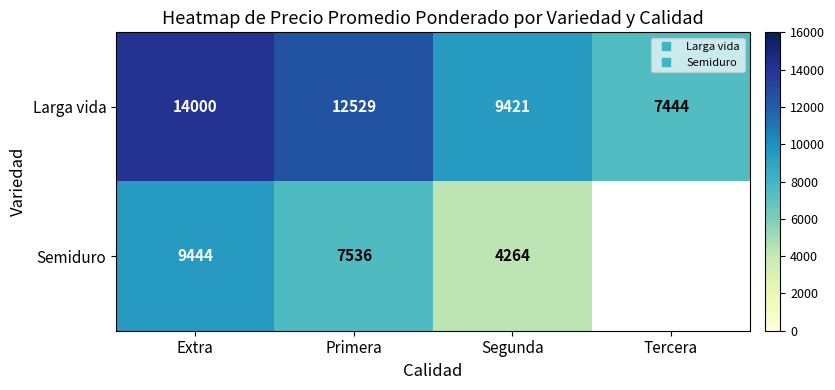

Where is Semiduro nearest to the value 6854?

Primera